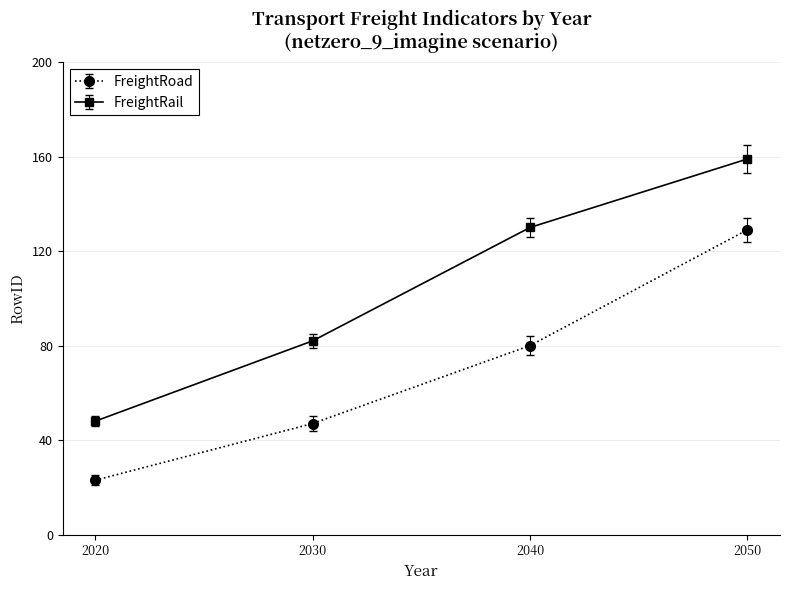

How many lines are shown in the chart?

2